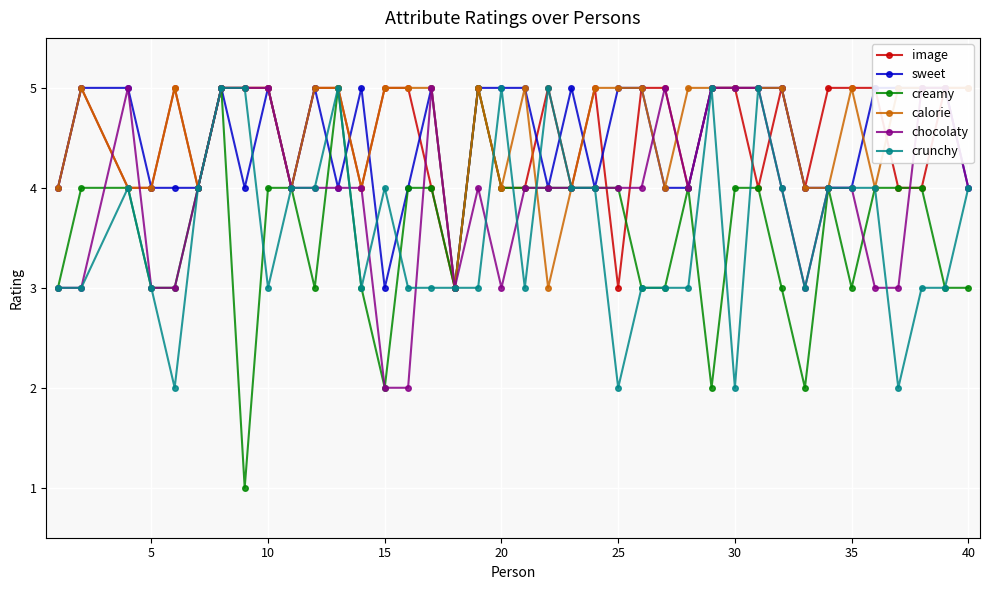

True or false: image and sweet intersect in this chart.

True